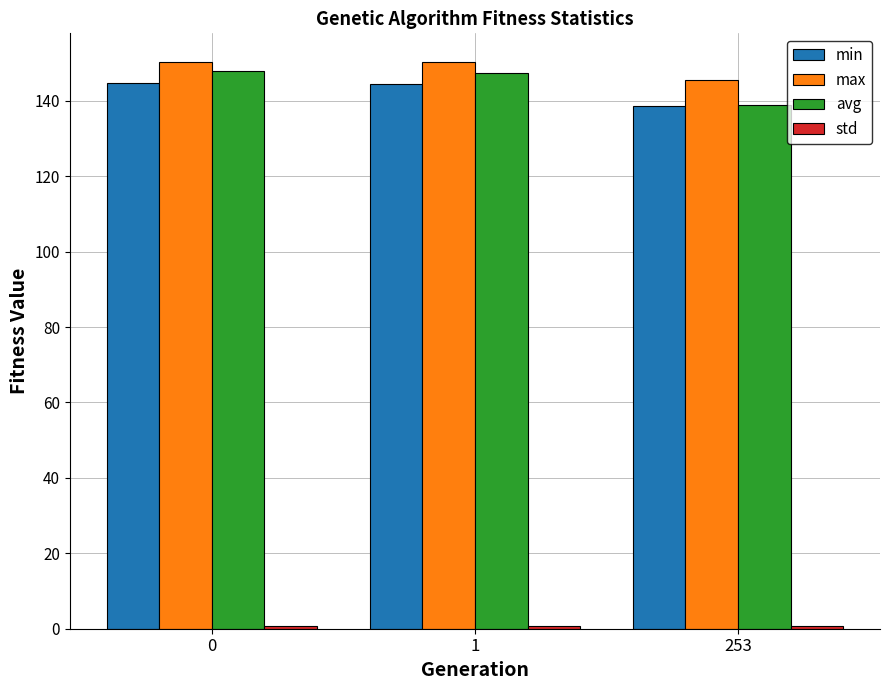

Between 0 and 253, which series saw the biggest shift?

avg